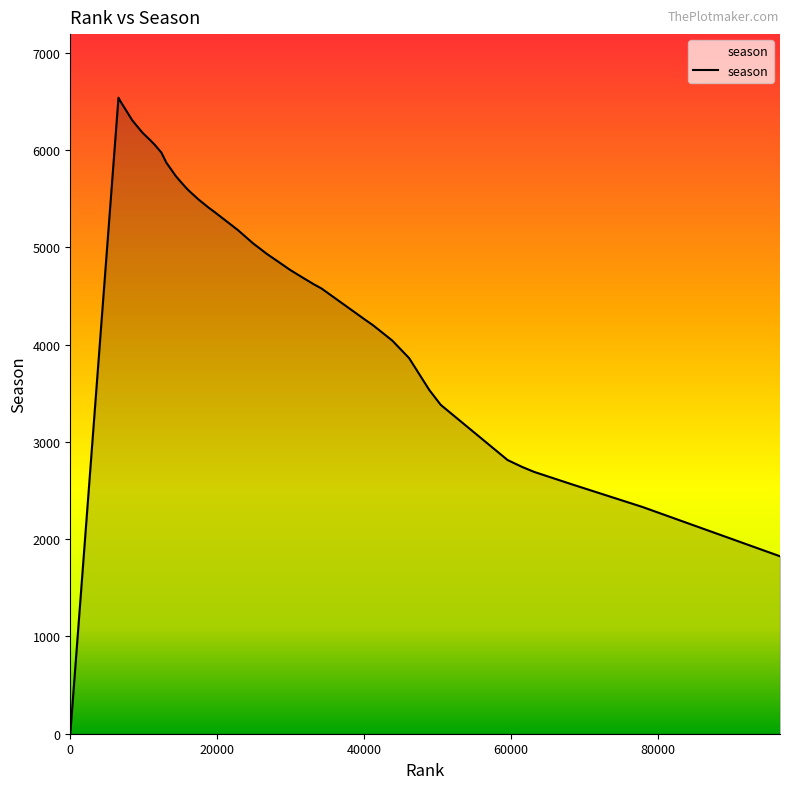

What is the greatest value displayed?

6537